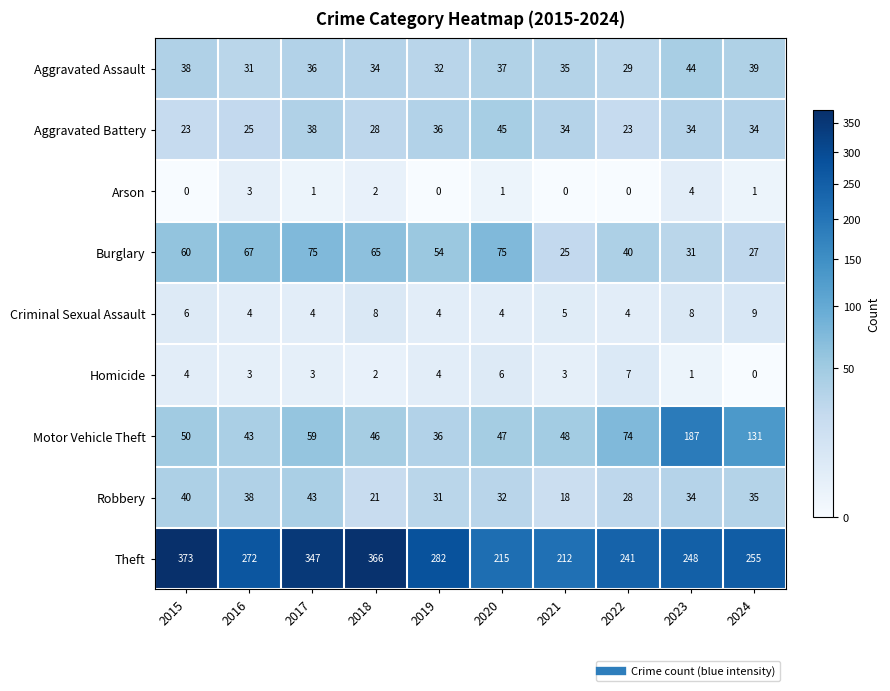

At which label does Homicide reach its peak?

2022